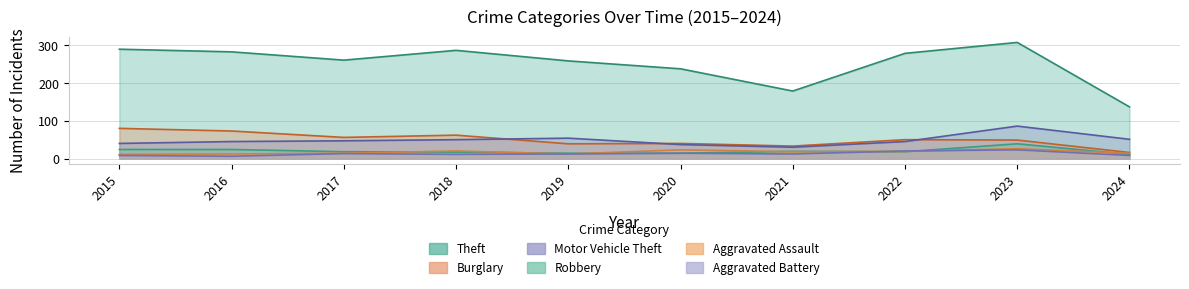

How many times do Robbery and Aggravated Battery cross each other?

2